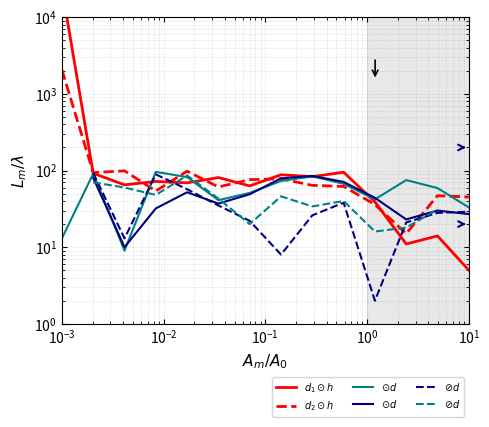

At how many categories does at least one series exceed 12564?

1